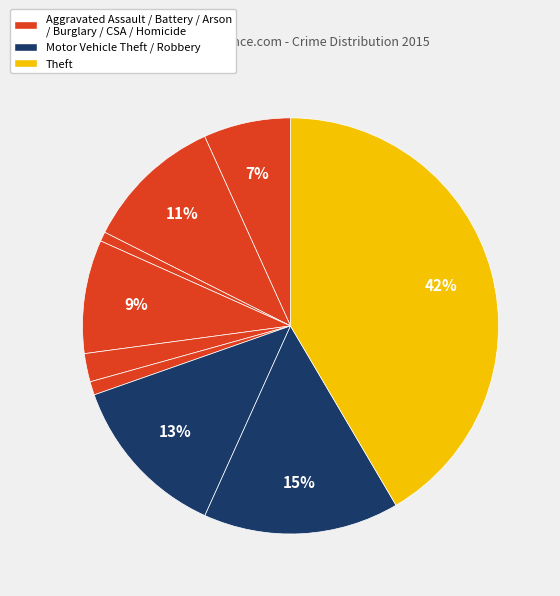

To the nearest percent, what is the difference between the largest and smallest slice percentages?

41%